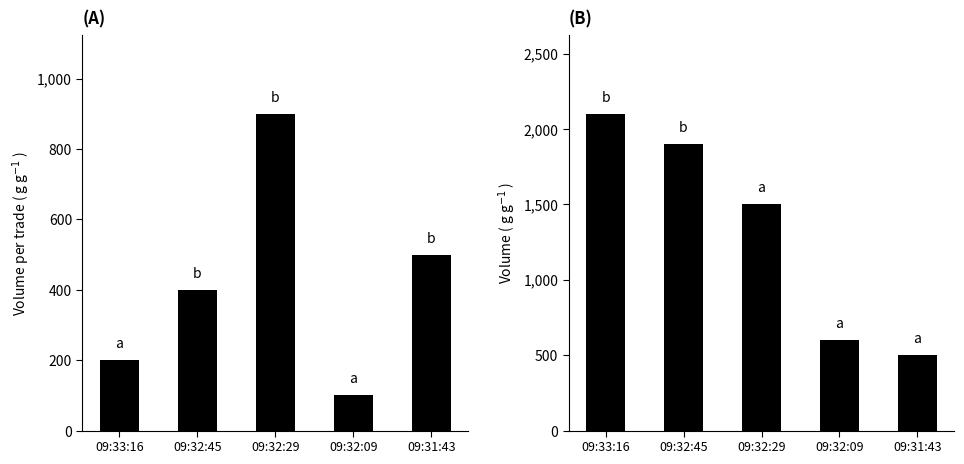

What is the value of the Volume bar at the 4th from the left?

600